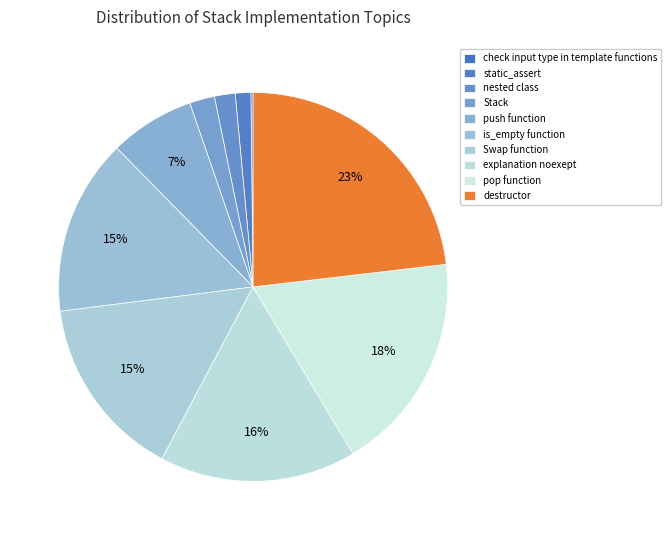

Combined, what portion of the pie is pop function and static_assert?

19.6%